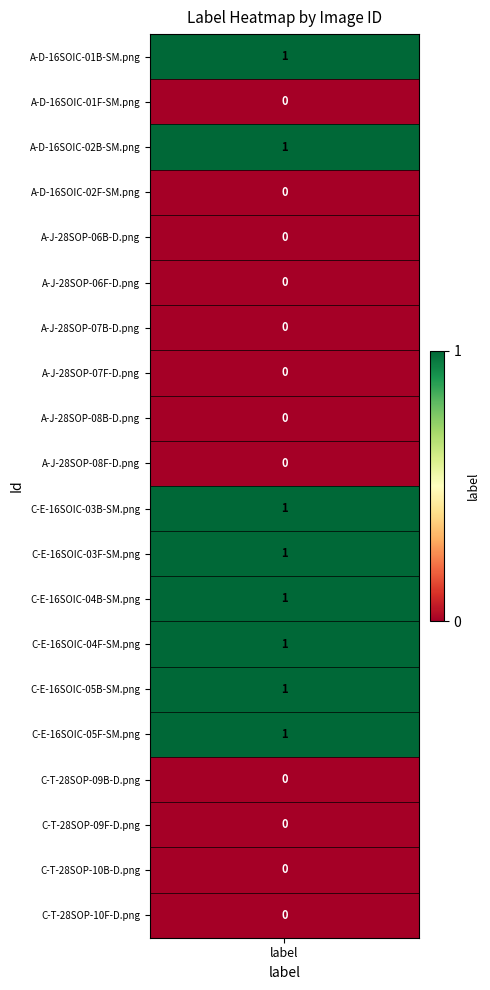

Reading right to left, transcribe all the data shown in this chart.

0	0	0	0	1	1	1	1	1	1	0	0	0	0	0	0	0	1	0	1